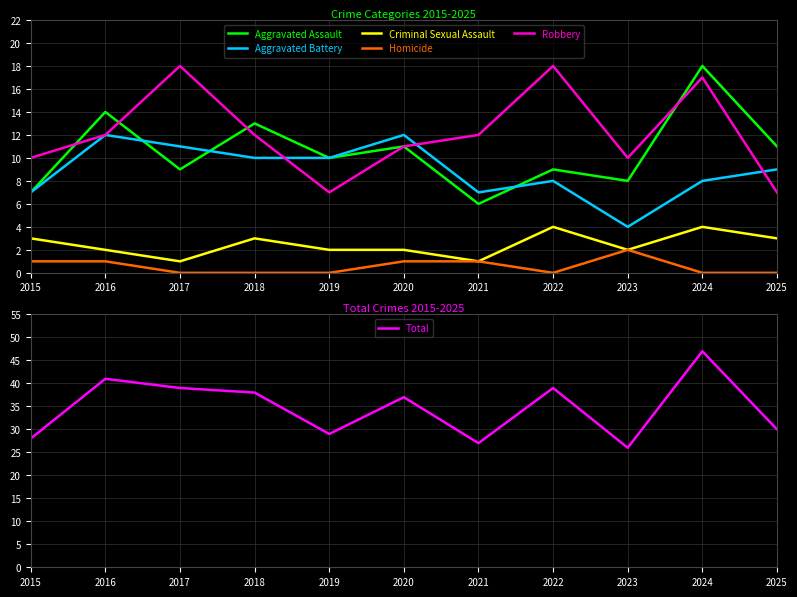

At which category does Aggravated Assault reach its first local valley?

2017